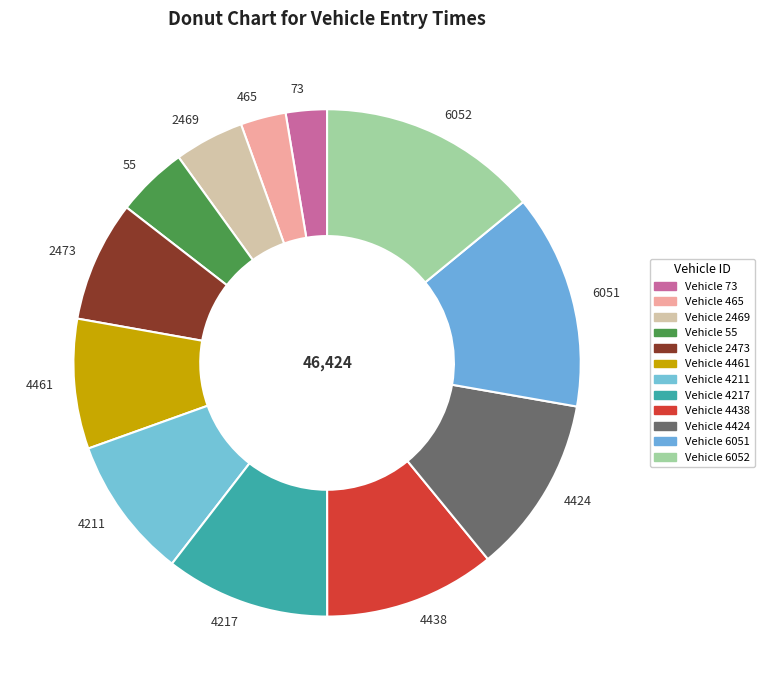

Does 2473 represent more than half of the total?

No